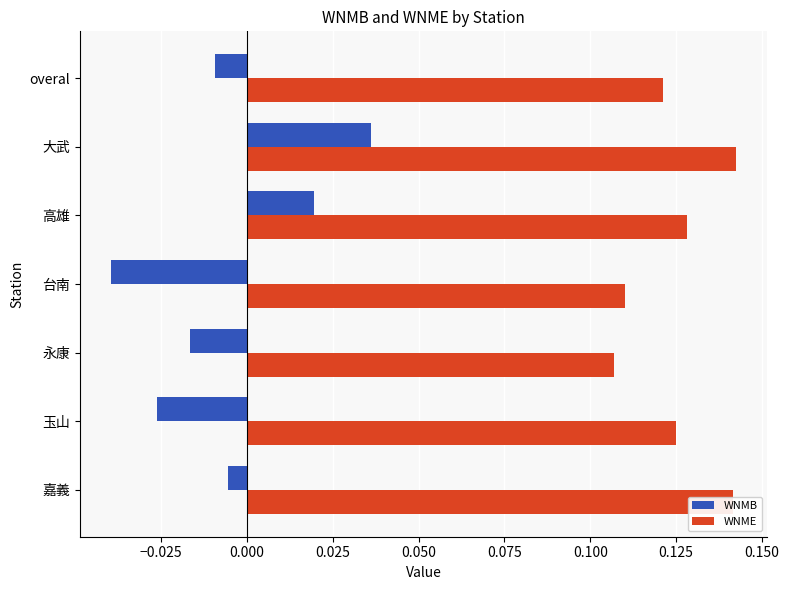

What are all the series names shown in the legend?

WNMB, WNME